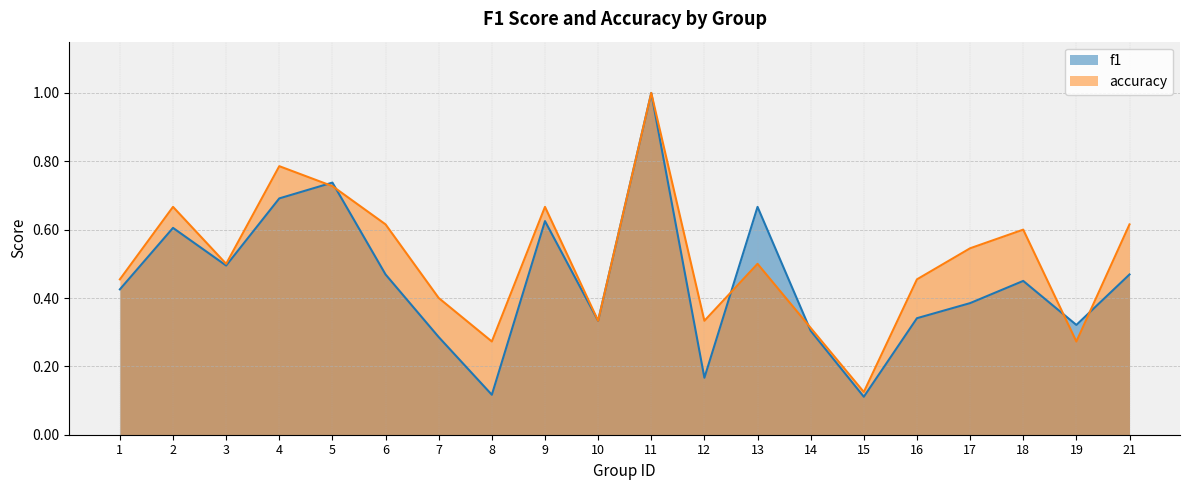

Where is f1 nearest to the value 0?

15